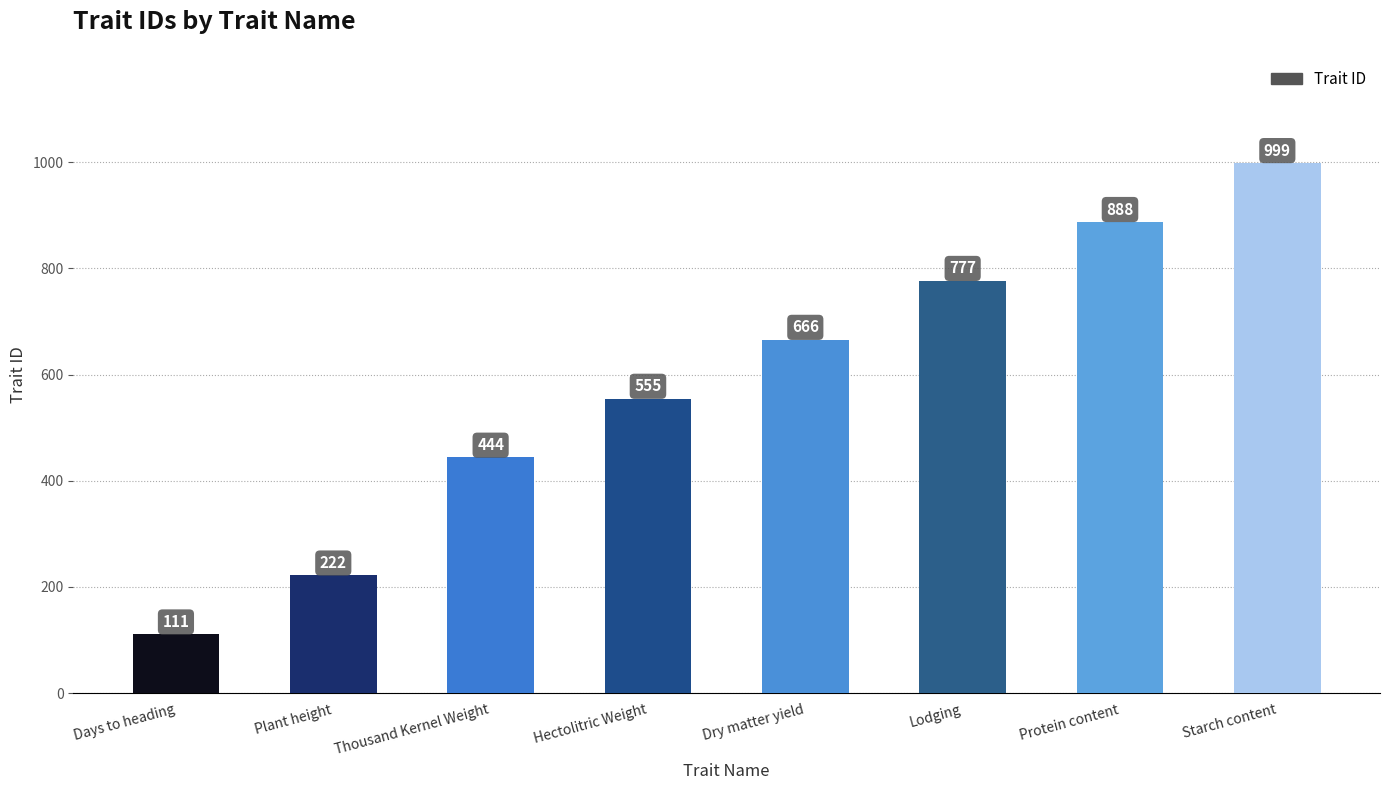

List the labels in order of value, smallest first.

Days to heading, Plant height, Thousand Kernel Weight, Hectolitric Weight, Dry matter yield, Lodging, Protein content, Starch content